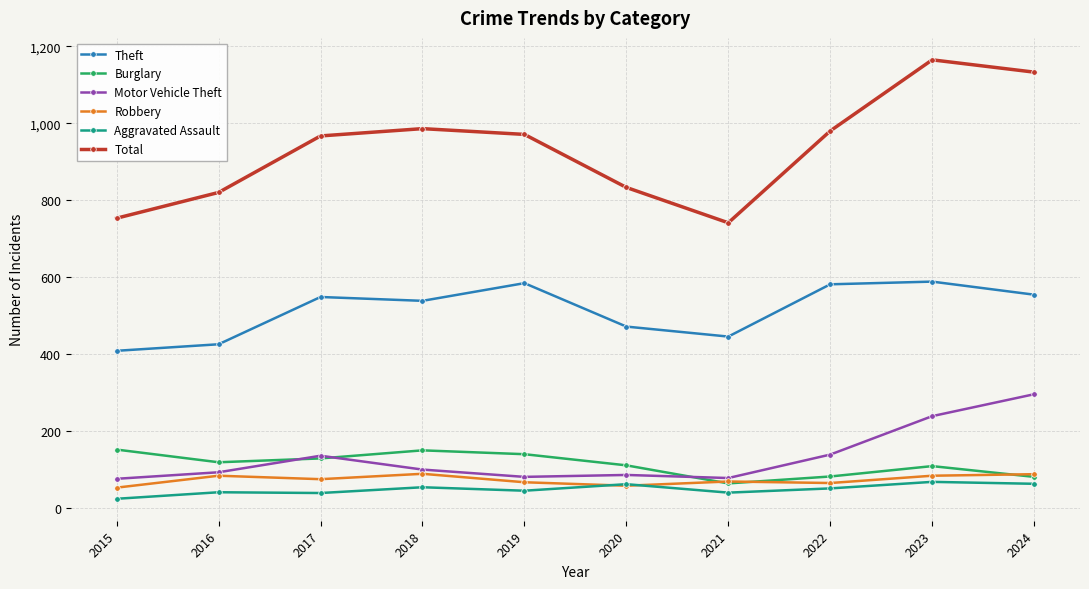

What is the value of the Total point at the 4th from the left?

986